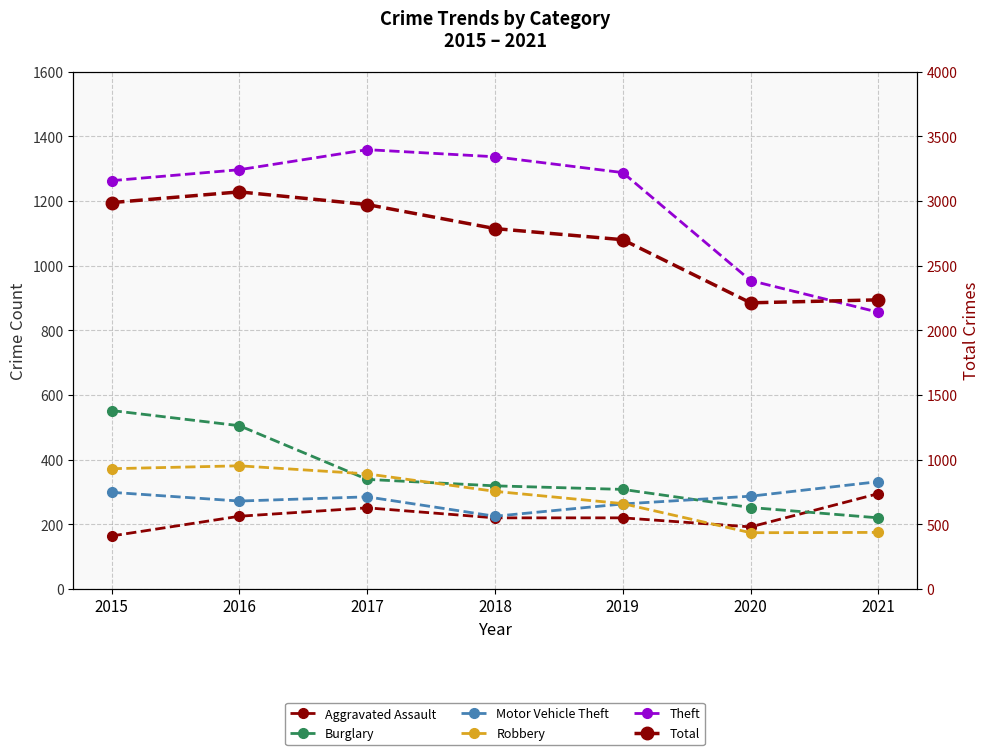

Reading left to right, list all the values displayed in this chart.

Aggravated Assault: 164	225	251	220	220	192	295
Burglary: 552	505	339	319	308	252	220
Motor Vehicle Theft: 299	272	285	225	263	287	332
Robbery: 372	381	356	302	264	174	175
Theft: 1263	1297	1359	1337	1288	954	856
Total: 2988	3071	2973	2787	2701	2213	2236